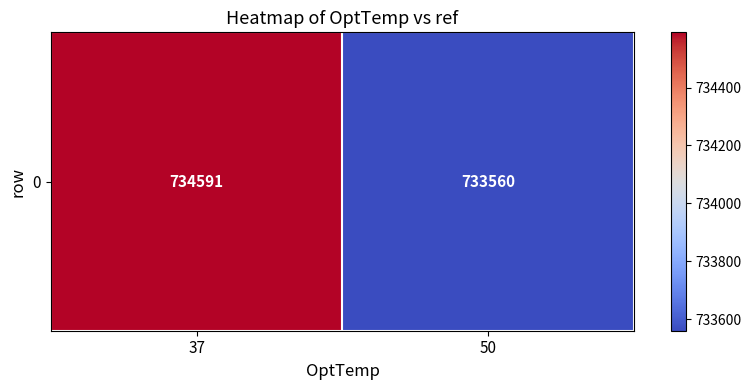

True or false: the data shows 733560 at 50.

True